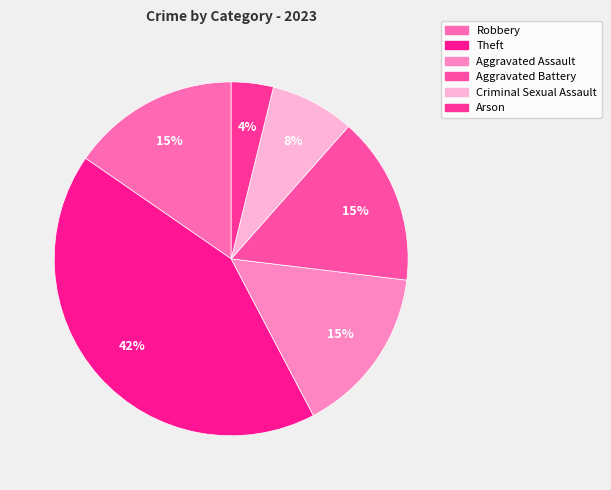

Rank the categories by value from lowest to highest.

Arson, Criminal Sexual Assault, Robbery, Aggravated Assault, Aggravated Battery, Theft